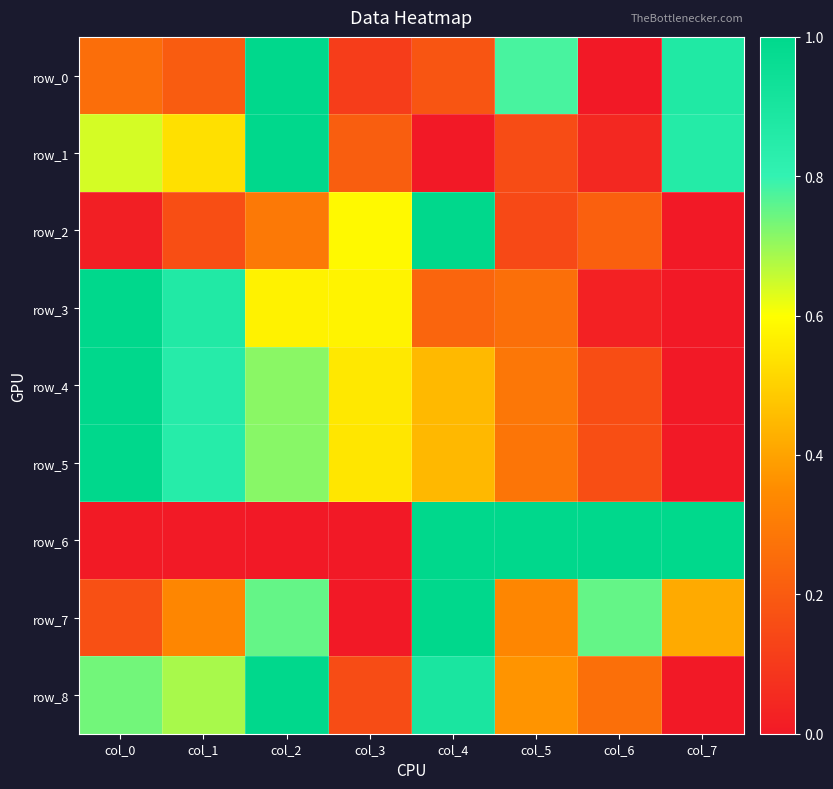

True or false: row_7 has a value of 0.8 at col_6.

True